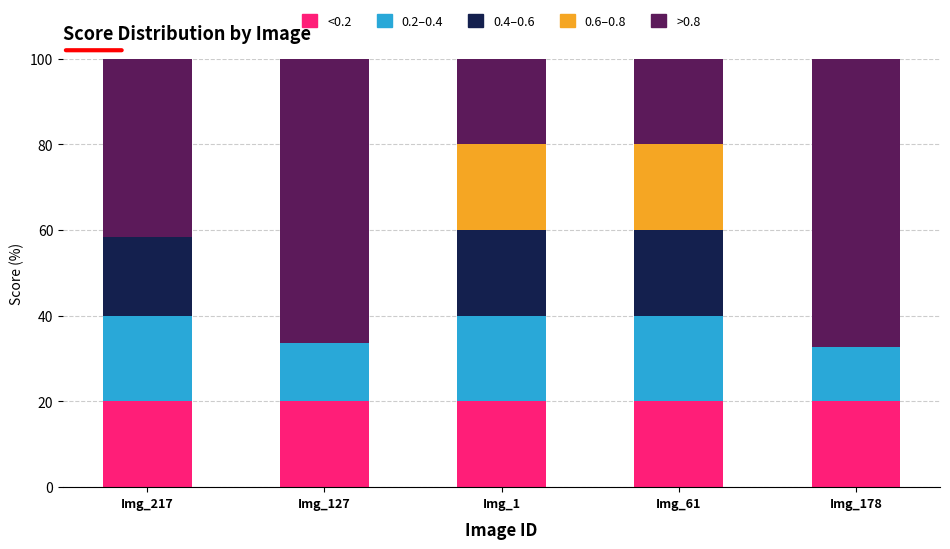

Read the <0.2 value at Img_127.

20.0